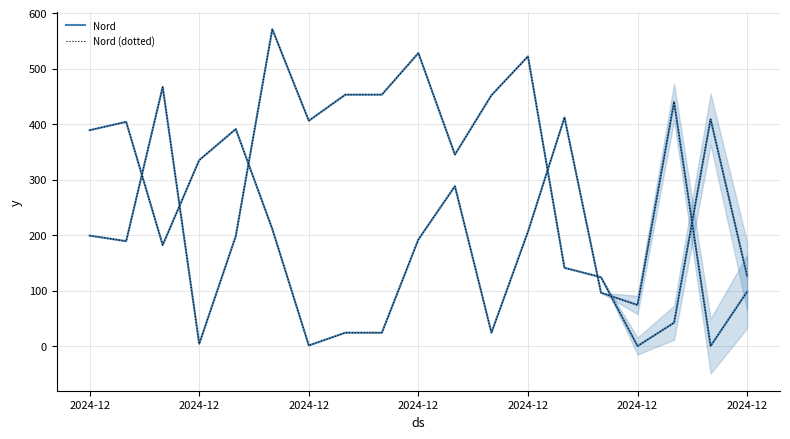

Which category has the highest value in the Nord (dotted) series?

2024-12